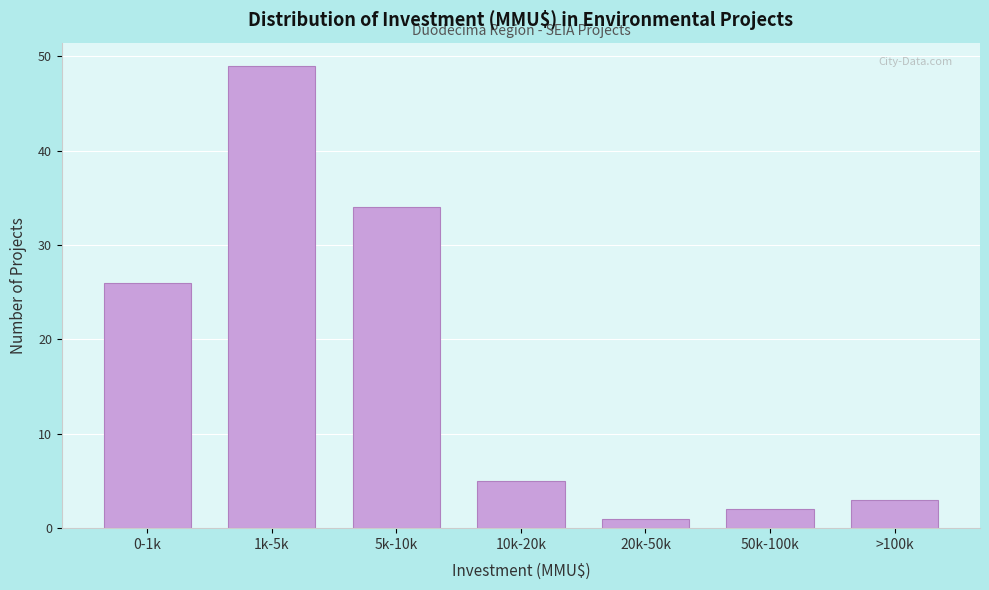

Reading left to right, extract all data points from this chart.

26	49	34	5	1	2	3